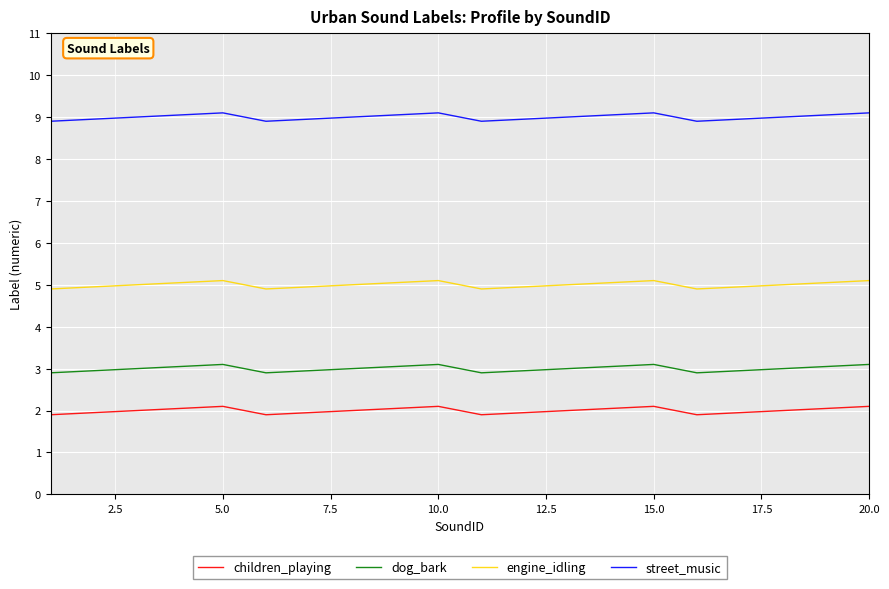

True or false: engine_idling and street_music cross at least once.

False